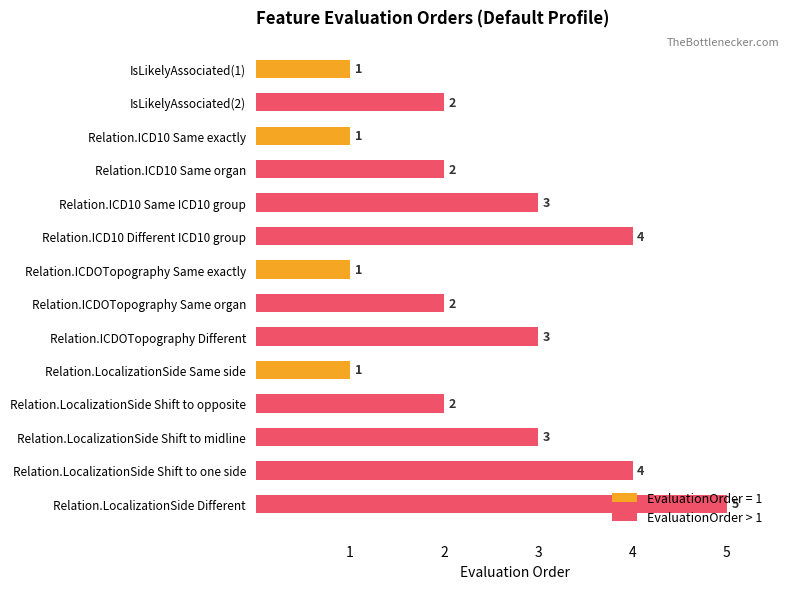

What is the sum of all EvaluationOrder > 1 values?

30